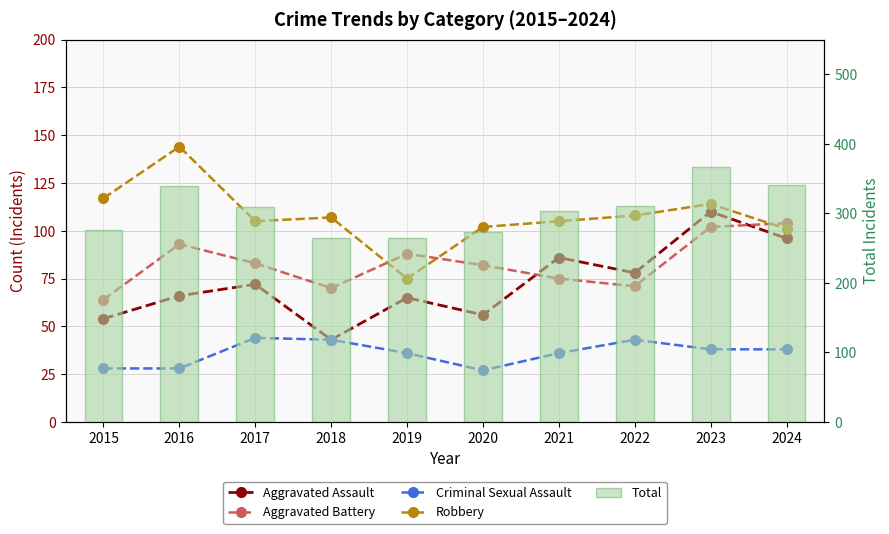

List the labels in order of Aggravated Assault value, largest first.

2023, 2024, 2021, 2022, 2017, 2016, 2019, 2020, 2015, 2018